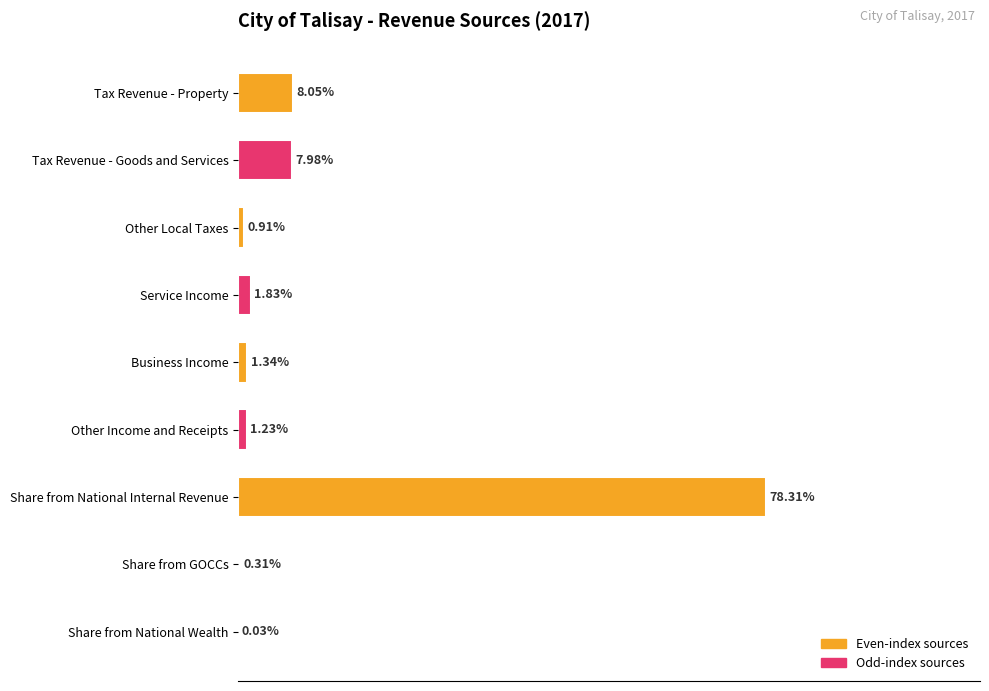

Between Share from National Wealth and Other Local Taxes, which is larger?

Other Local Taxes